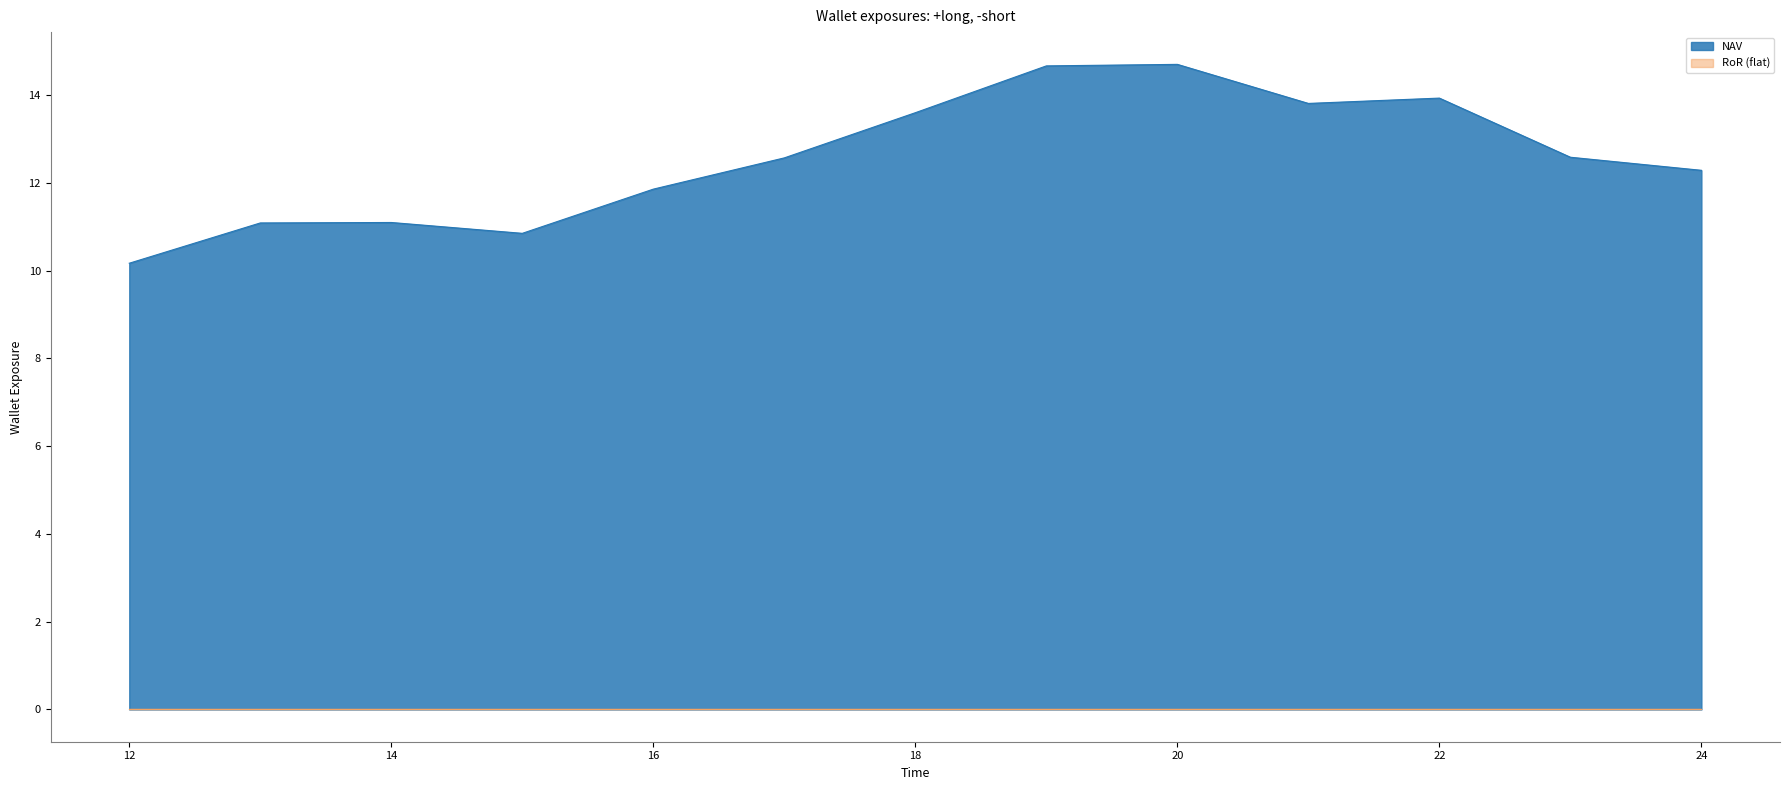

Where is the first local maximum?

14